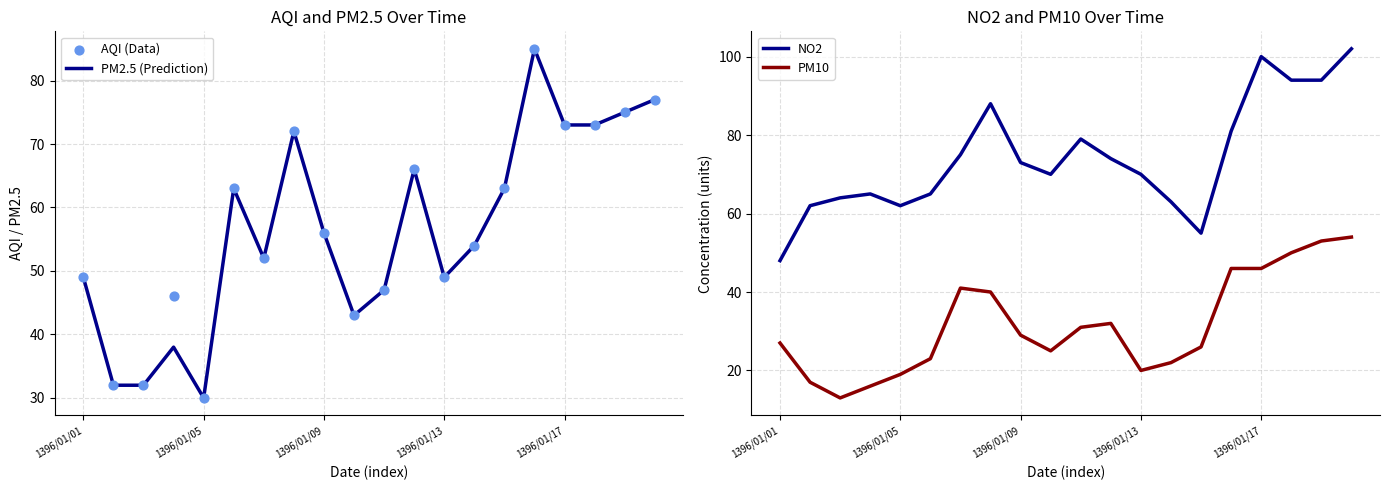

What is the total value across all series at 10?

204